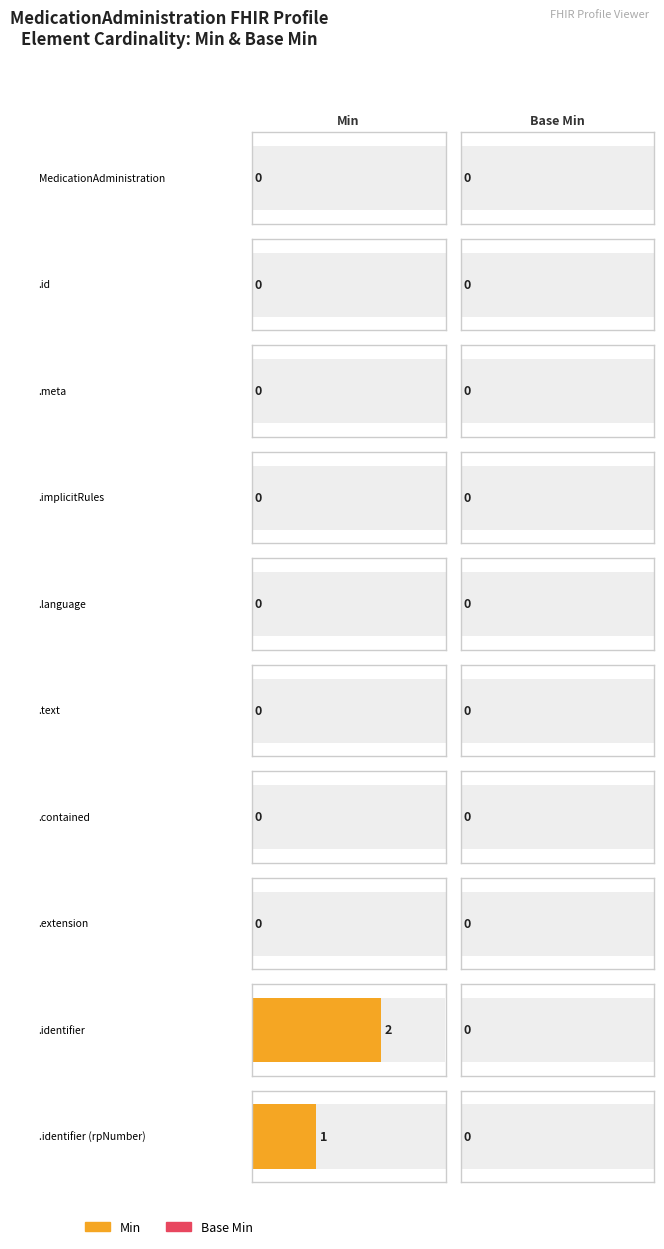

How many distinct data groups are displayed?

2